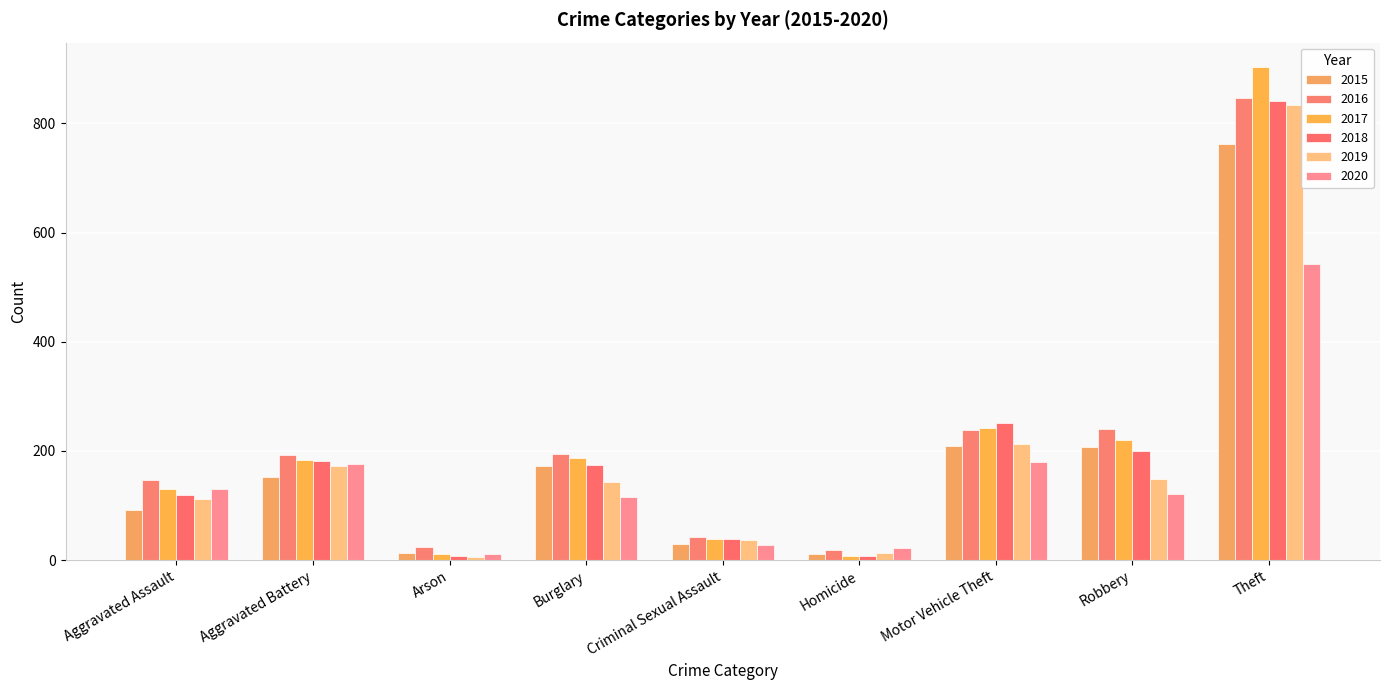

At which category is the sum across all series the highest?

Theft